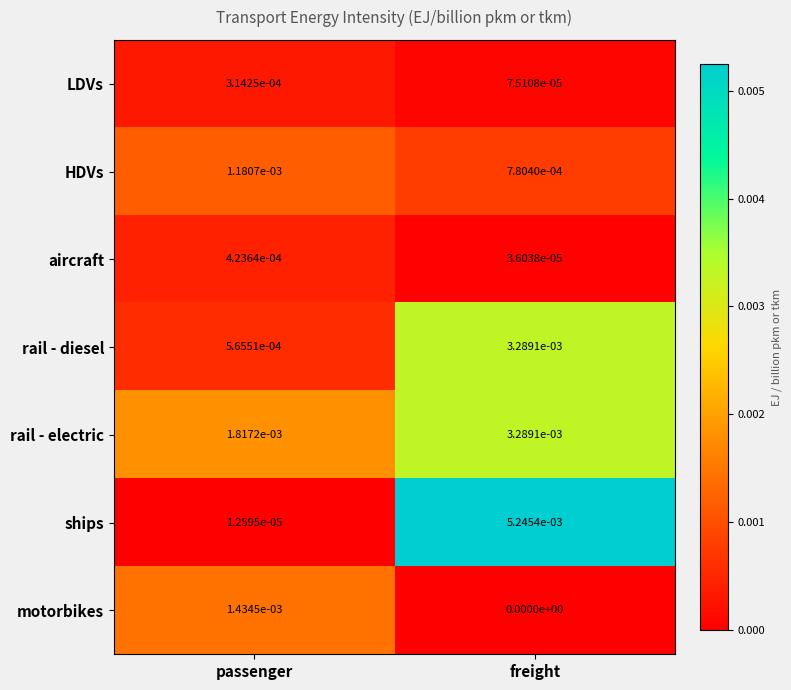

Which series has the largest range (max minus min)?

ships